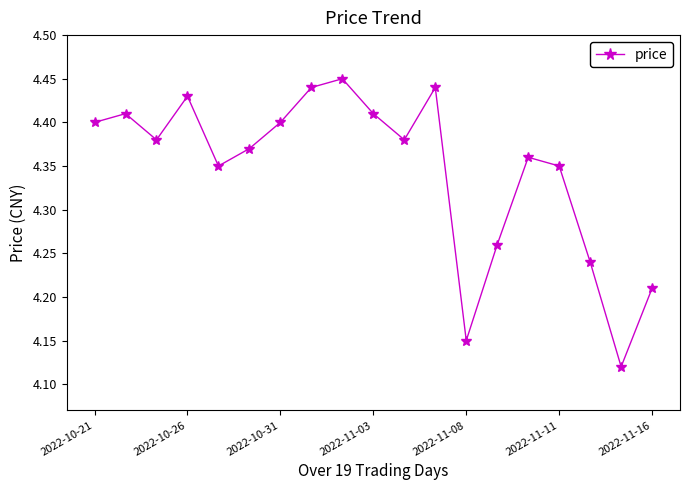

How many points are lower than both their immediate neighbors (excluding endpoints)?

5